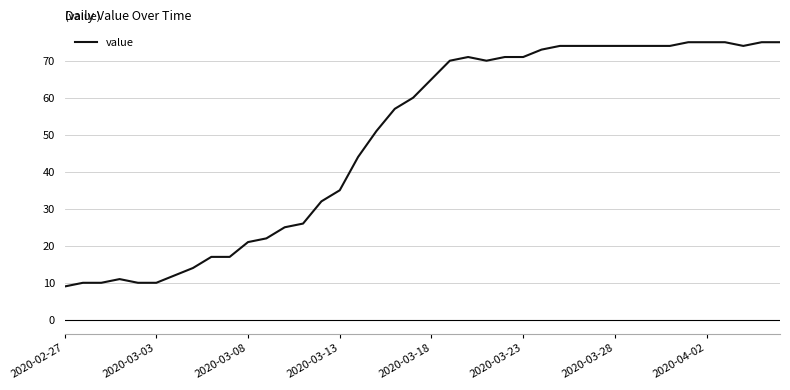

What is the minimum value shown in the chart?

9